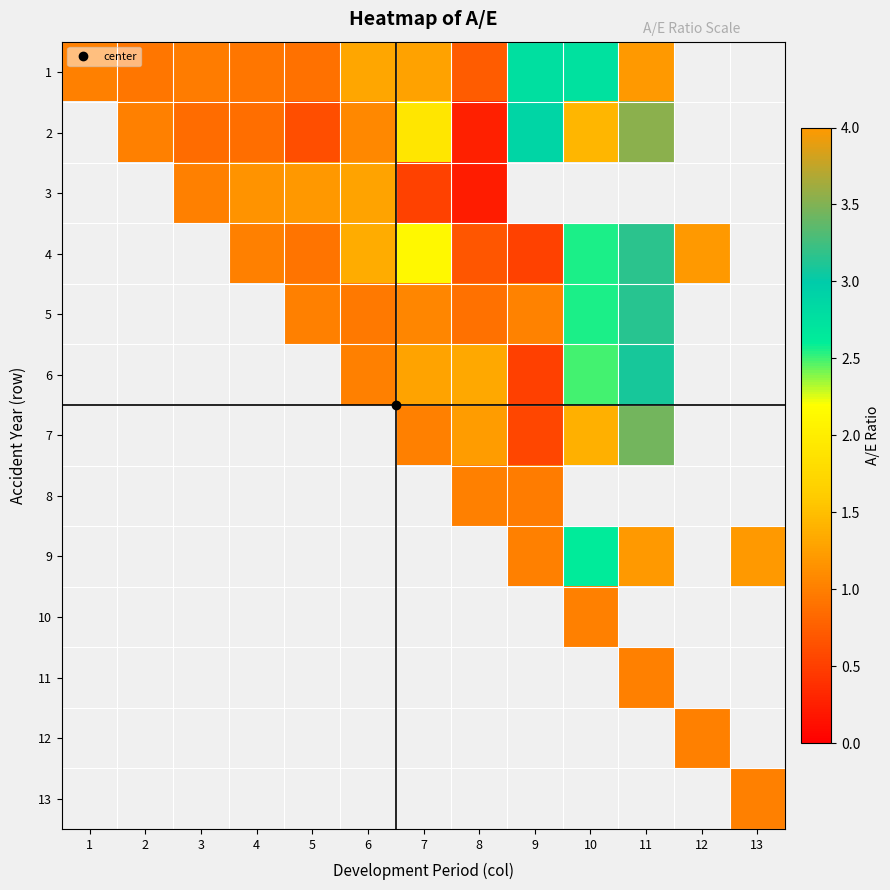

At how many categories does at least one series exceed 10?

1